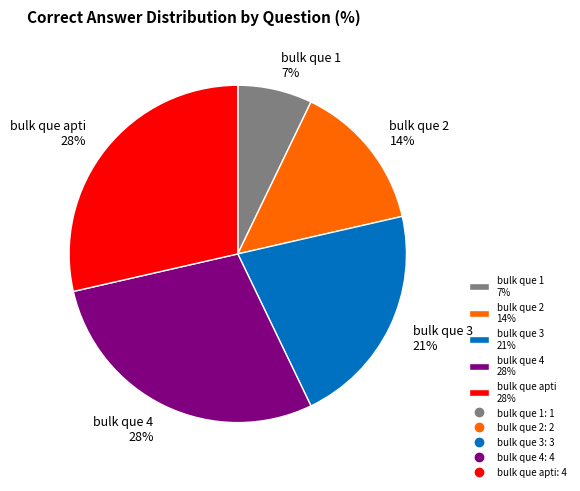

To the nearest percent, what percentage of the pie is bulk que 1?

7%